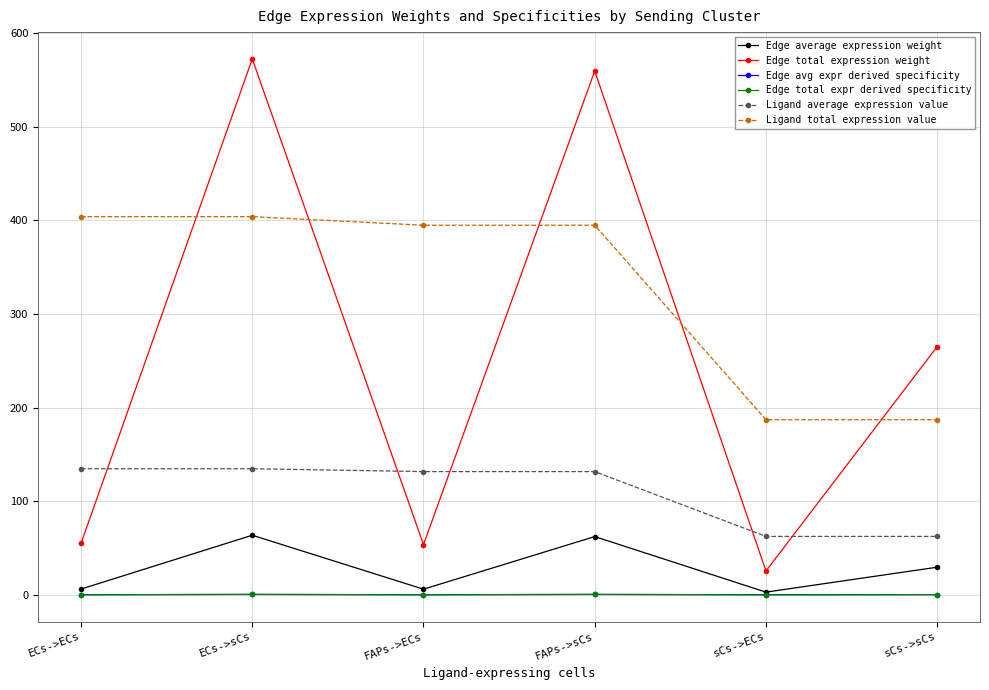

Which series has the largest range (max minus min)?

Edge total expression weight